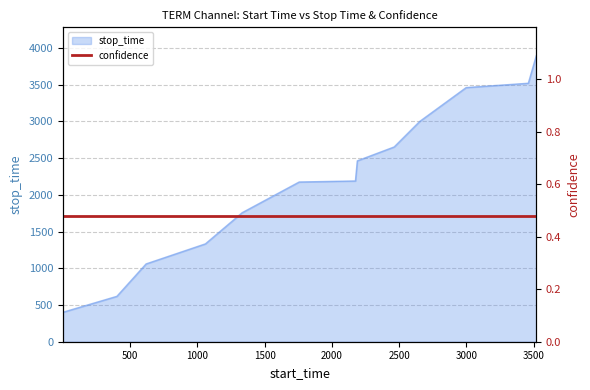

Rank the categories by value from lowest to highest.

1, 402, 619, 1060, 1333, 1757, 2175, 2189, 2463, 2652, 2998, 3460, 3519